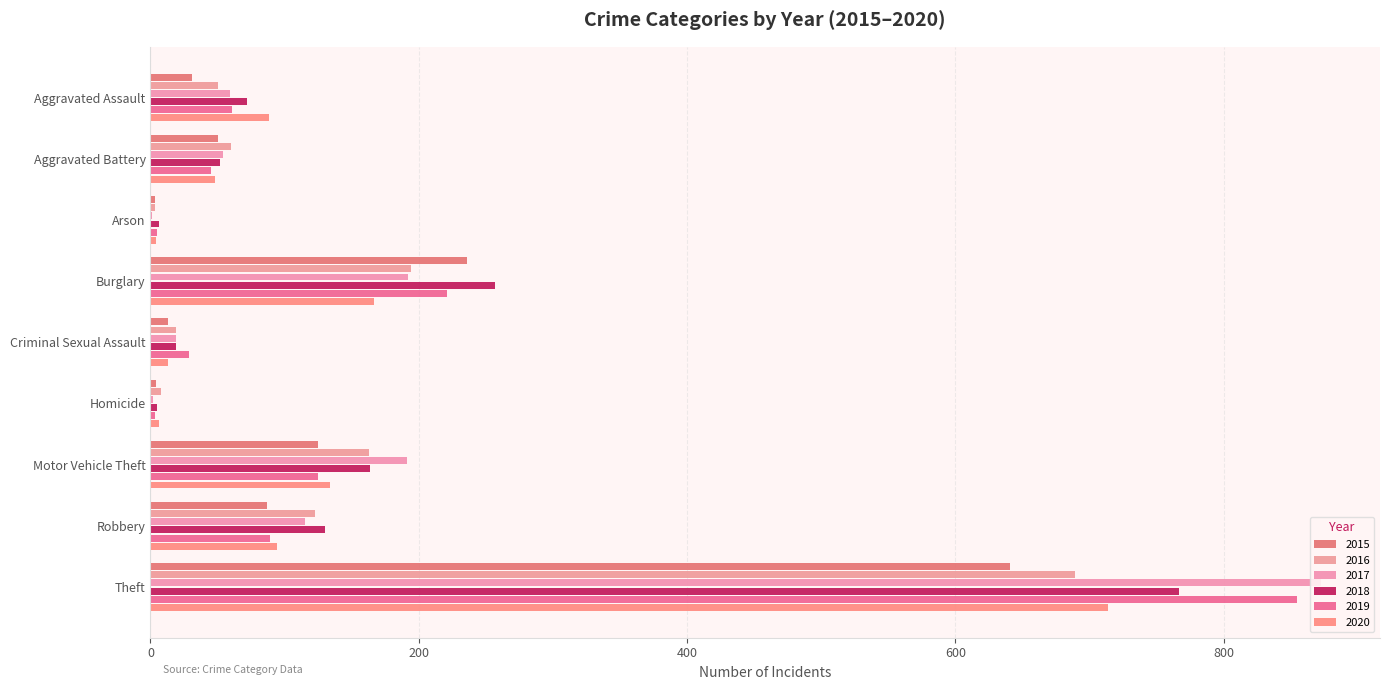

What position from the right is Motor Vehicle Theft?

3